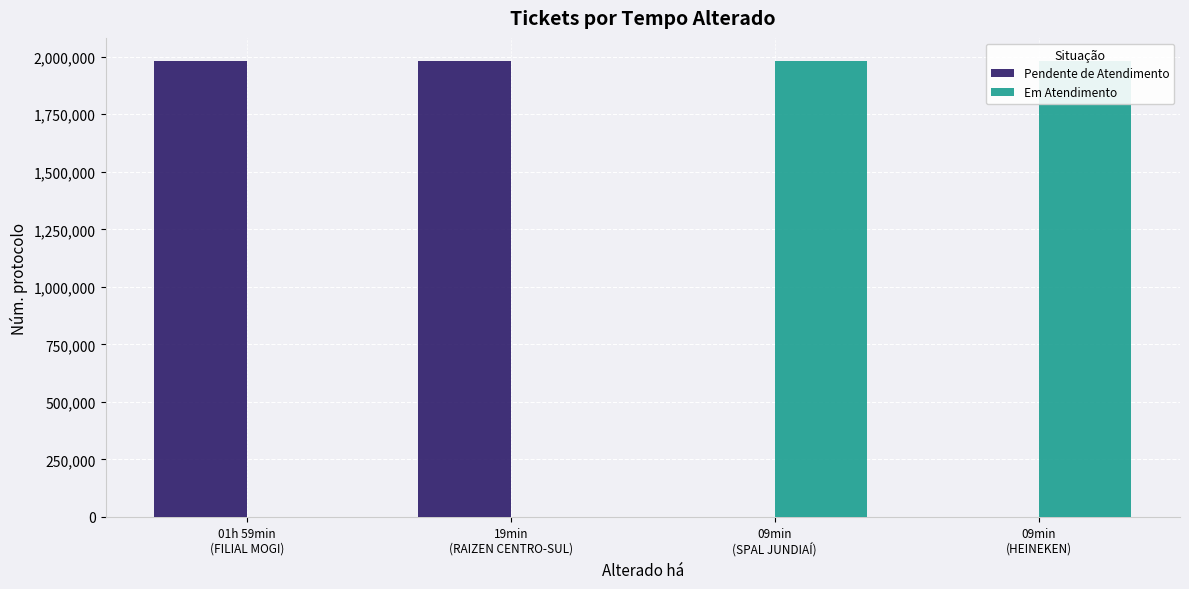

What is the sum of all Pendente de Atendimento values?

3965372